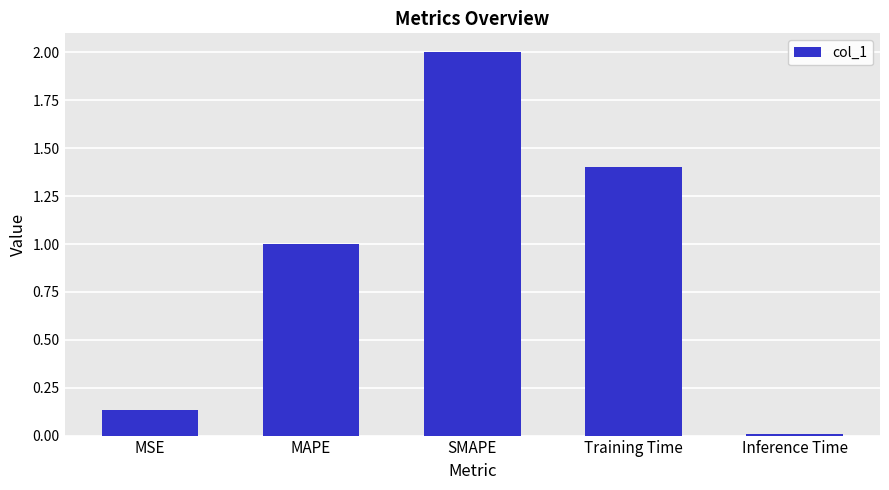

How many series are shown in this chart?

1